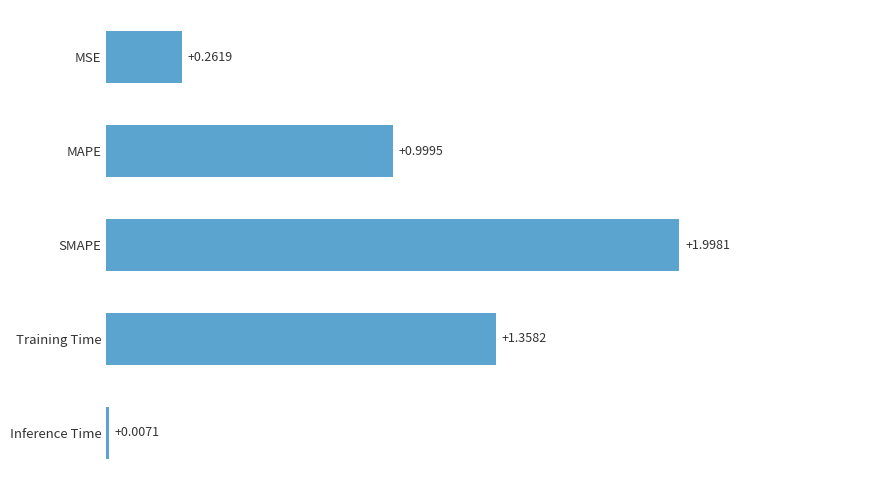

What is the greatest value displayed?

2.0